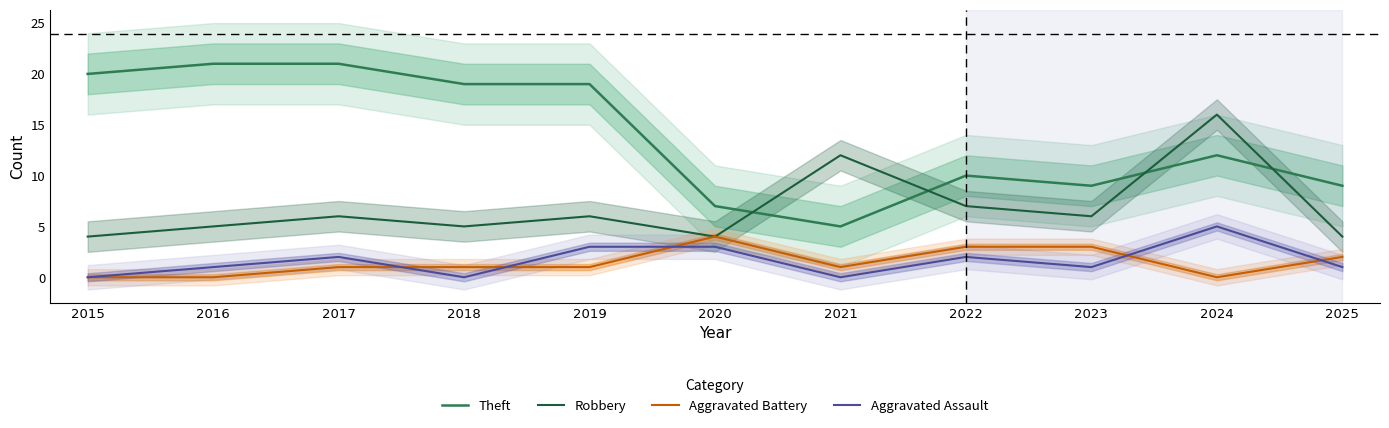

The Robbery series shows 6 at 2019. True or false?

True